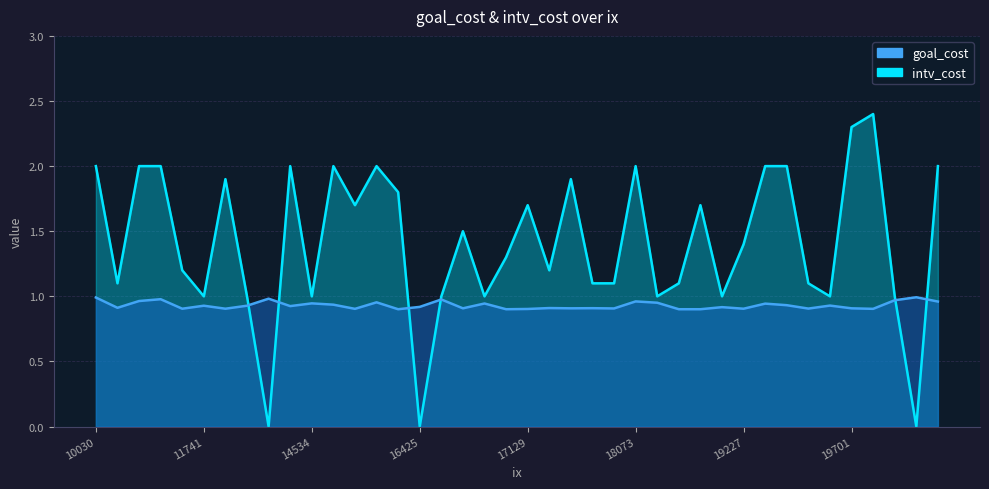

How many values in intv_cost are above zero?

37